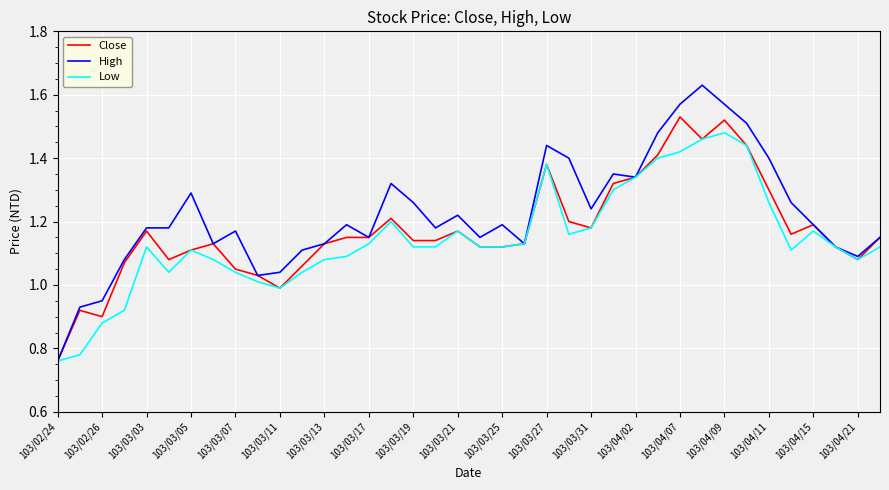

Which series has the largest range (max minus min)?

High